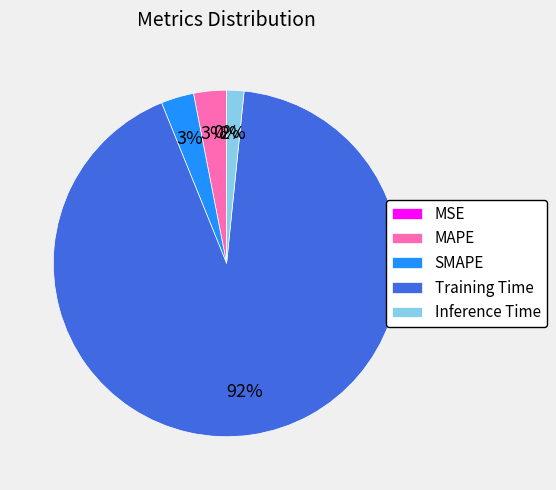

To the nearest percent, what portion does SMAPE represent?

3%